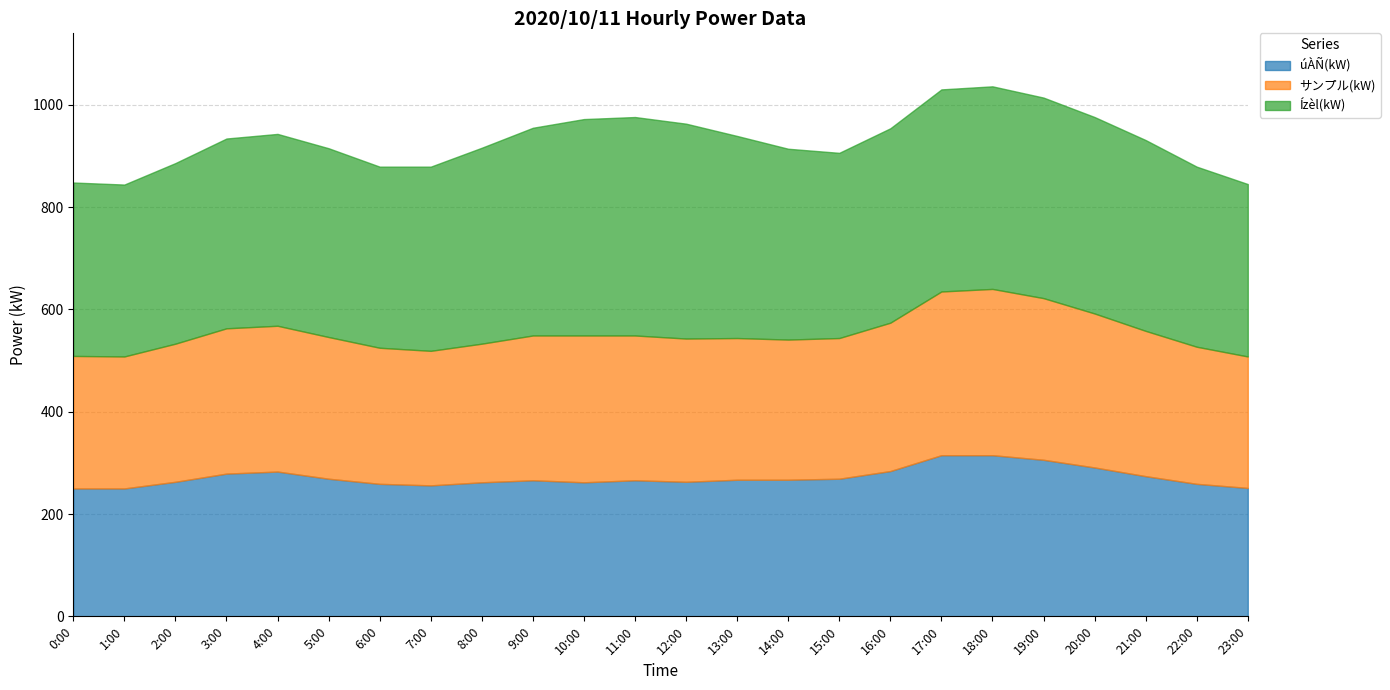

True or false: サンプル(kW) has a value of 544 at 19:00.

False